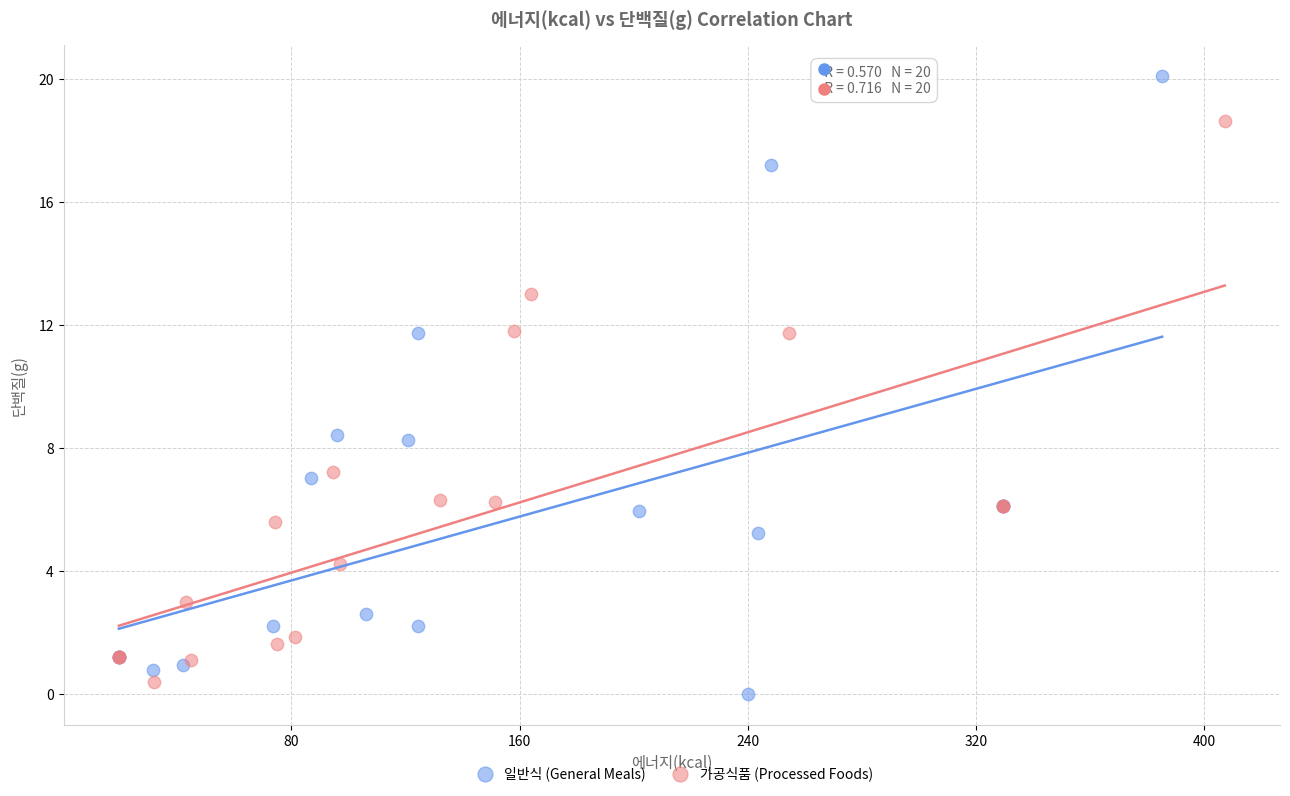

What are all the series names shown in the legend?

일반식 (General Meals), 가공식품 (Processed Foods)